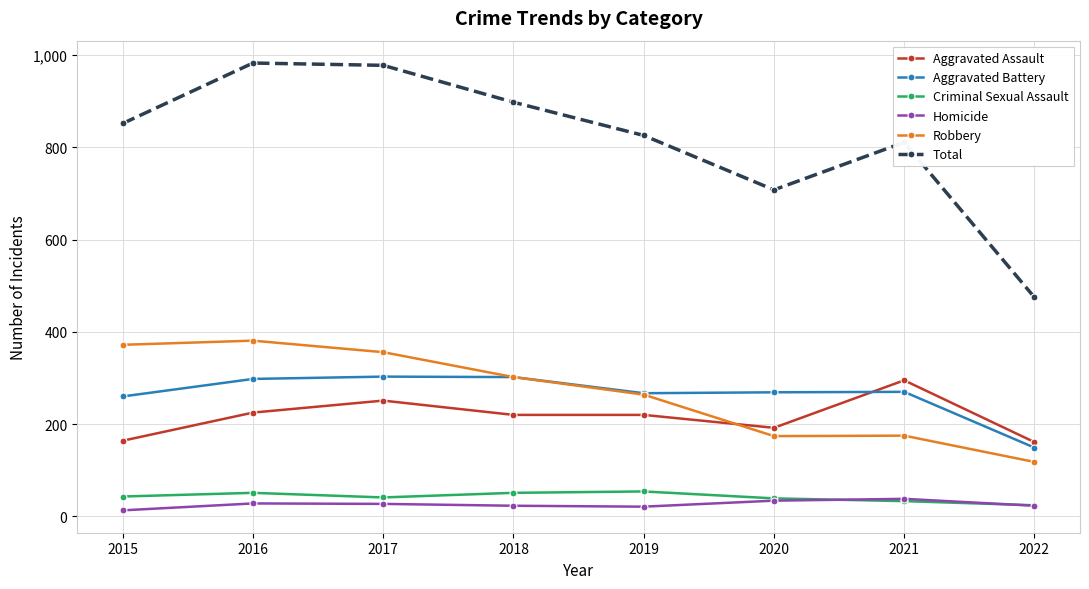

True or false: Homicide and Aggravated Battery cross at least once.

False